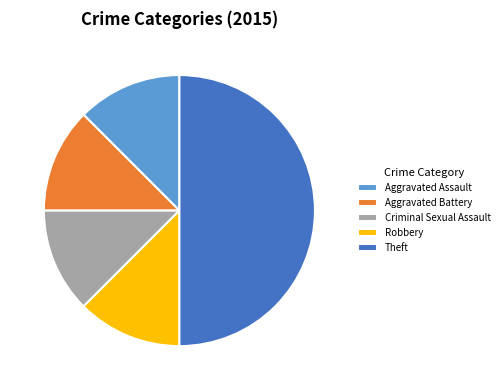

Is Aggravated Battery the majority of the pie?

No